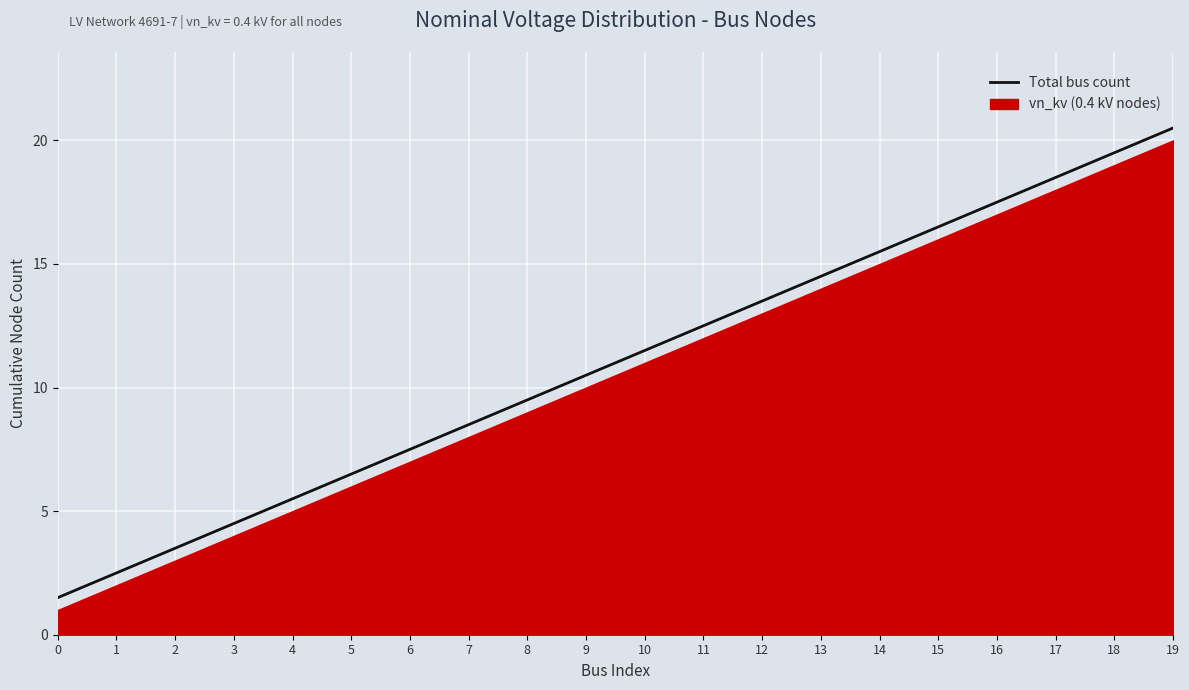

True or false: the data shows 14.7 at 8.

False